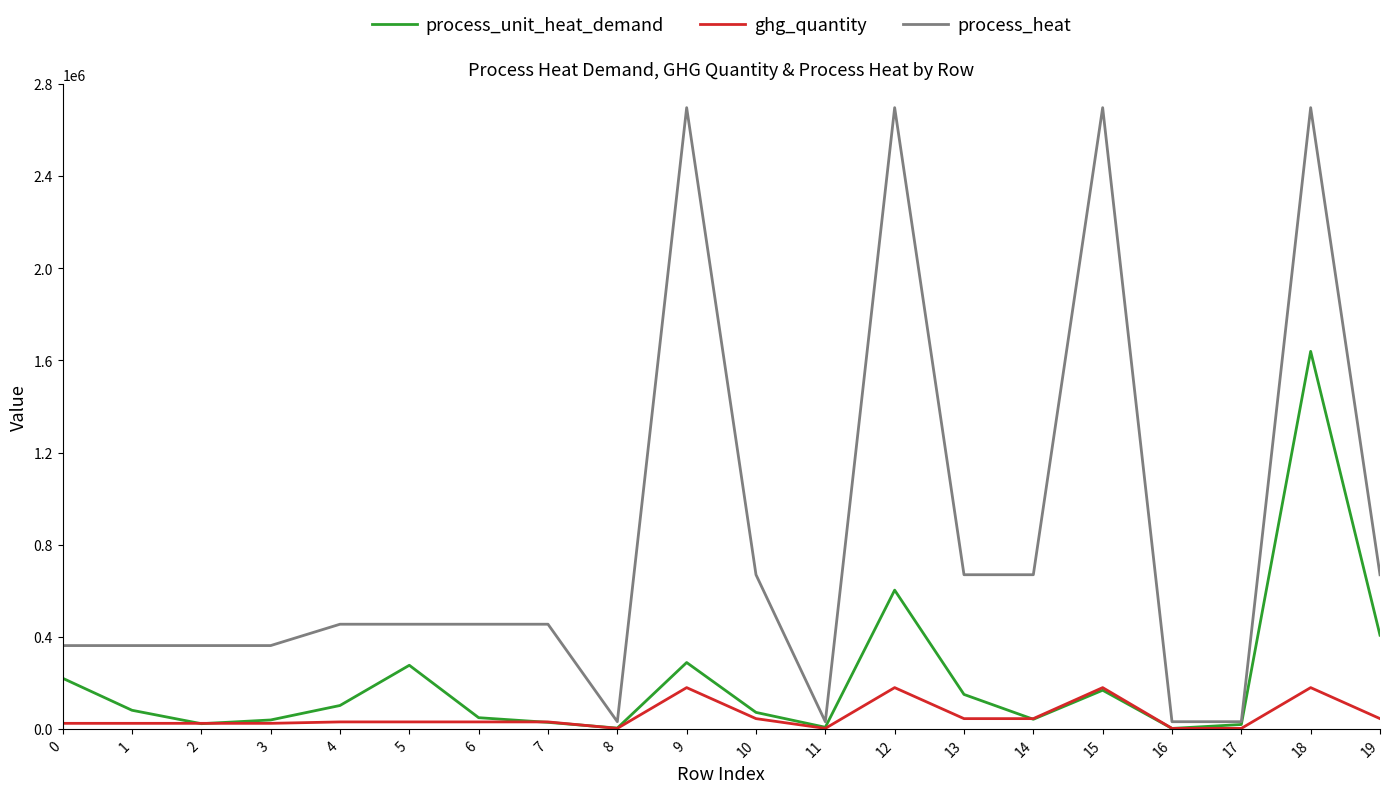

What is the greatest value displayed?

2697482.6